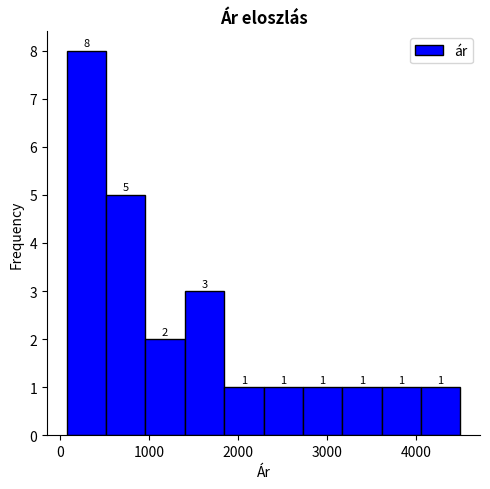

What is the height of the bar covering 1800 to 2300 on the x-axis? The bar edges are not printed on the chart, so give them approximately, as read against the axis.

1